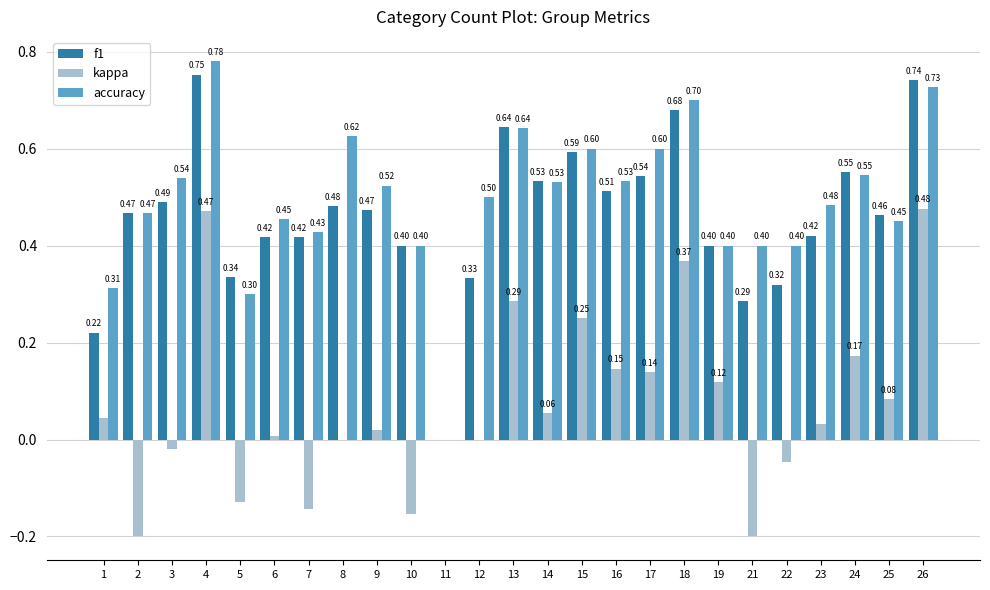

What is the average value of the accuracy series?

0.5